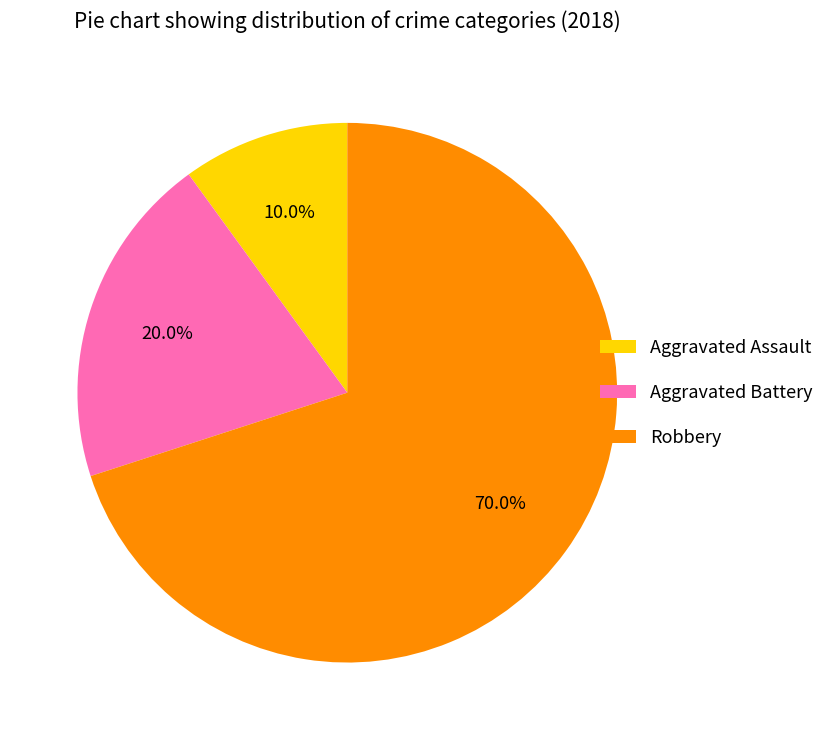

Which has a higher value, Robbery or Aggravated Assault?

Robbery